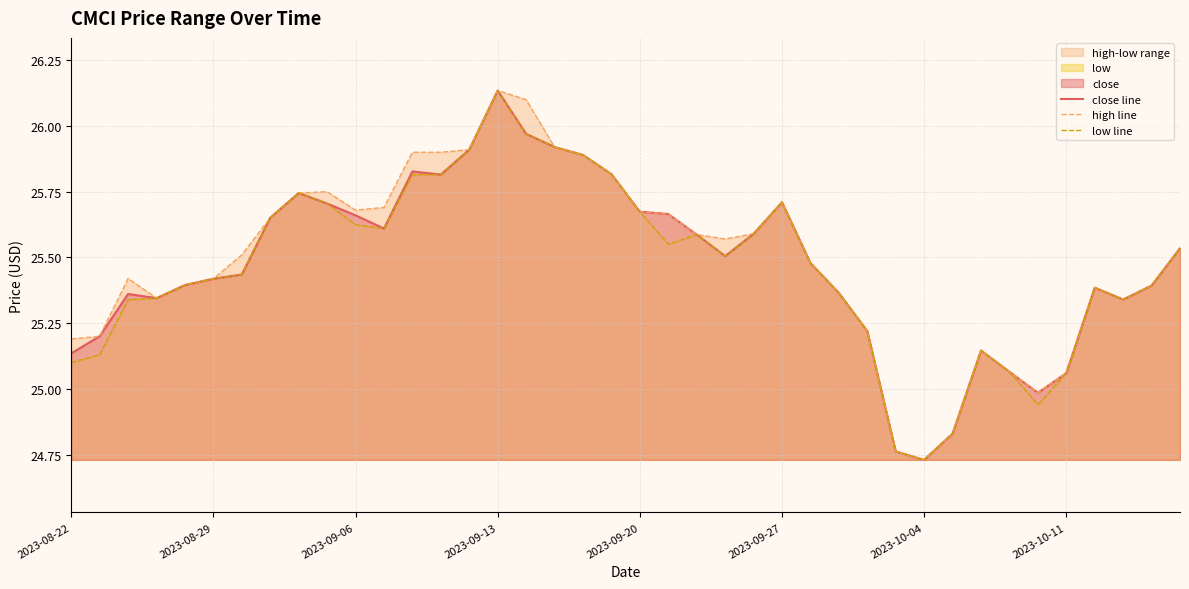

Read the high line value at 14.

25.9